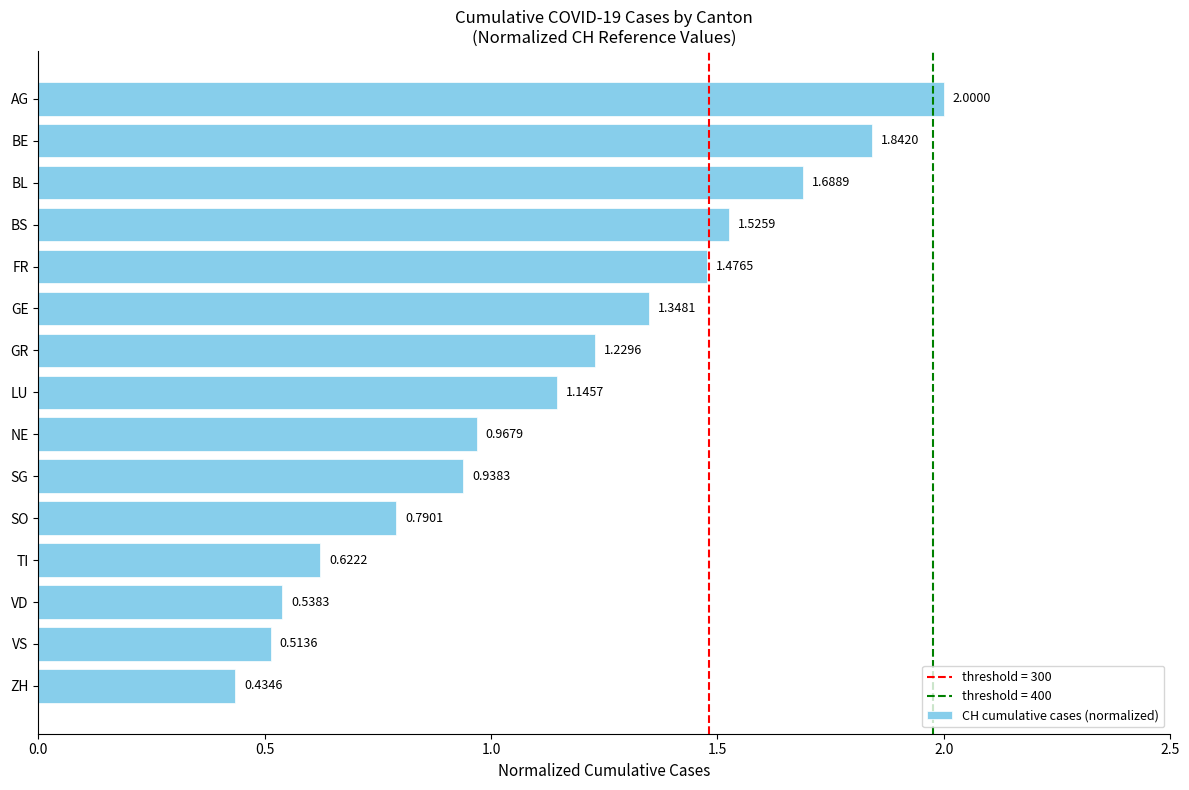

Rank the categories by value from highest to lowest.

AG, BE, BL, BS, FR, GE, GR, LU, NE, SG, SO, TI, VD, VS, ZH